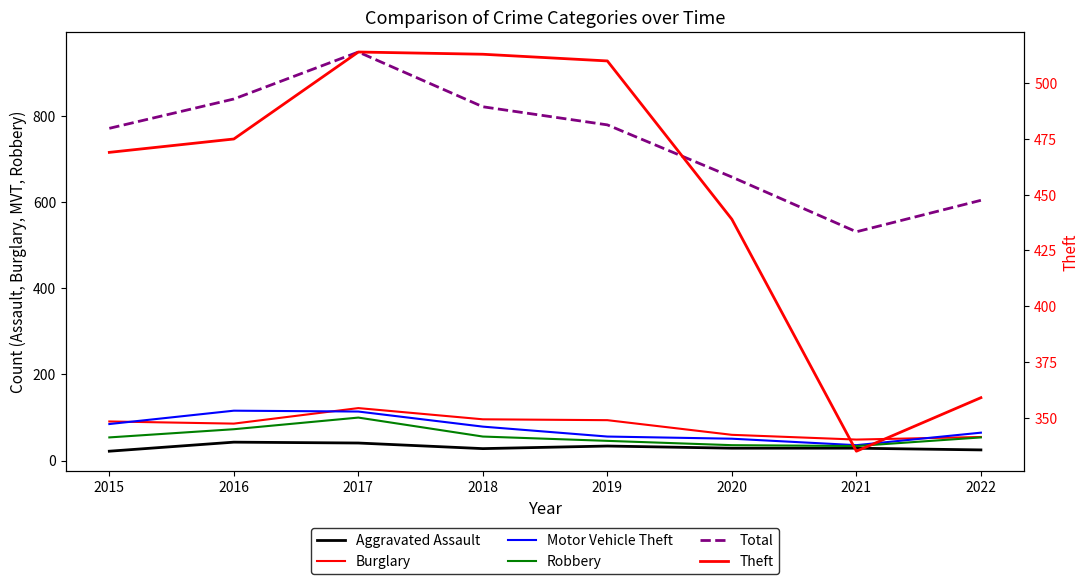

True or false: Aggravated Assault and Motor Vehicle Theft cross at least once.

False